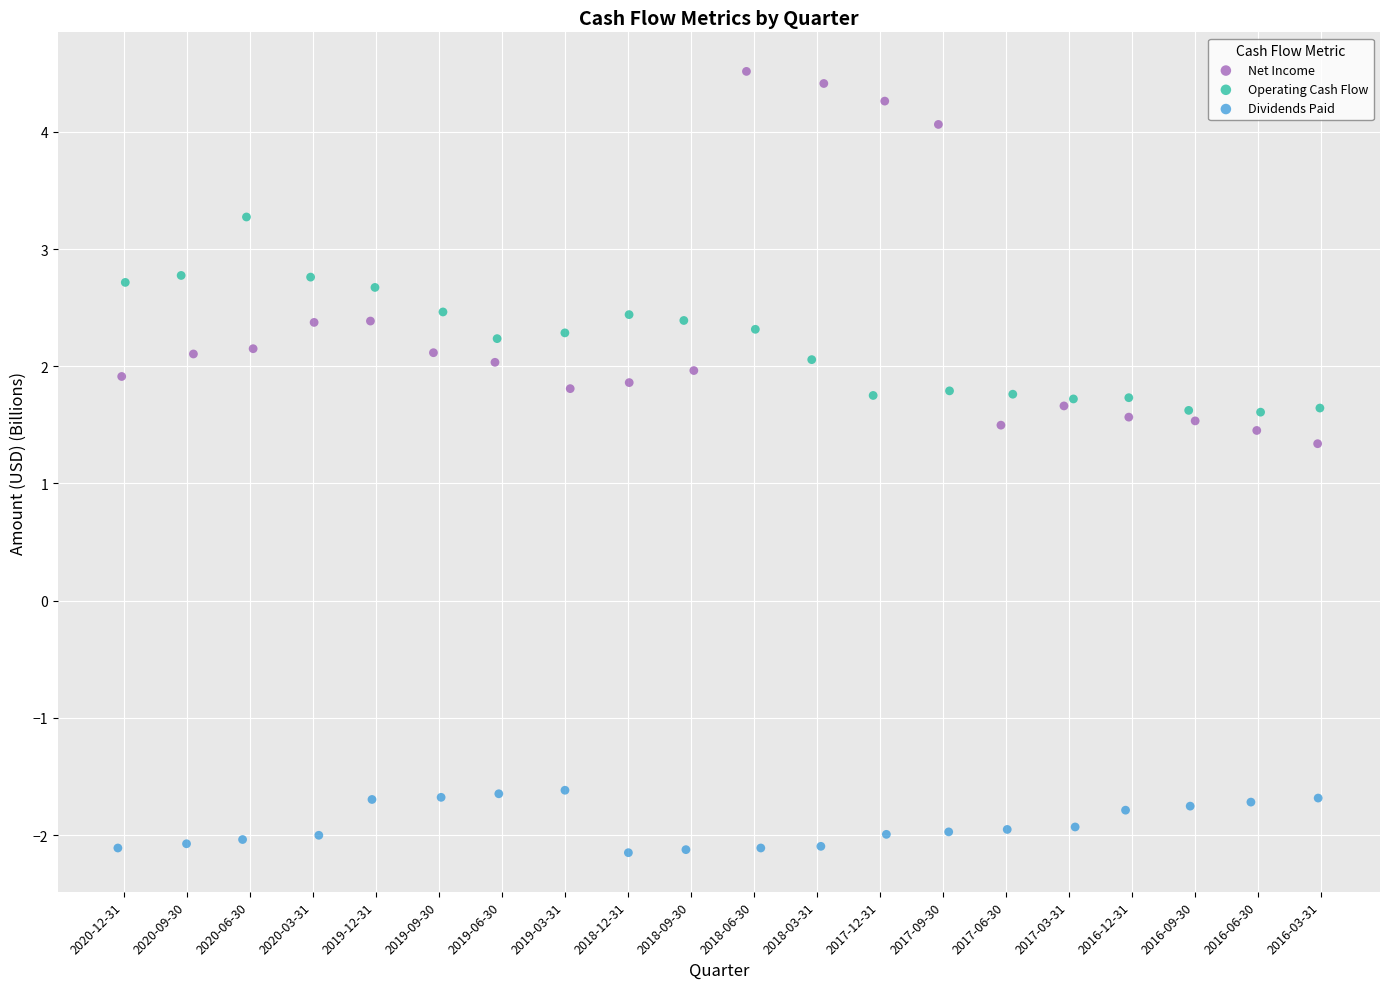

Which series has the largest Y range (max minus min)?

Net Income